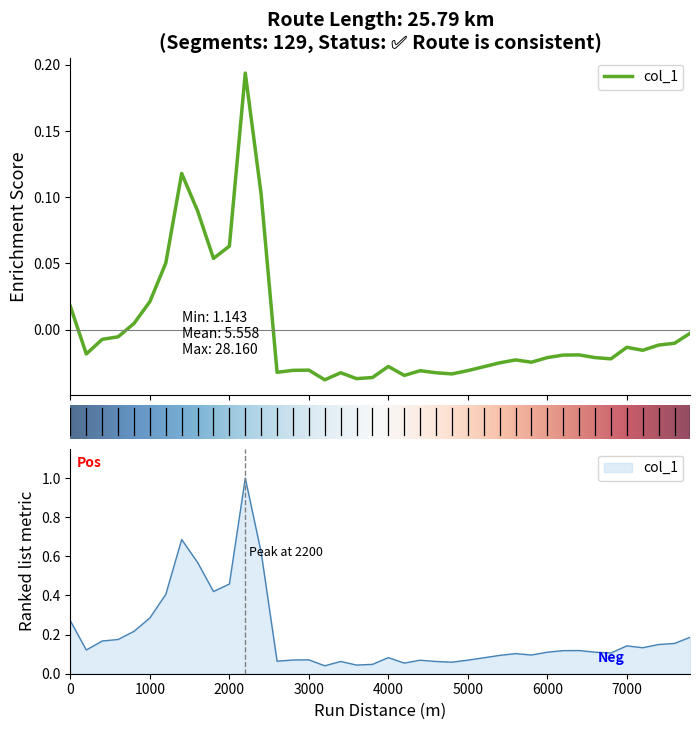

What is the value of the 7th point from the left?

0.1